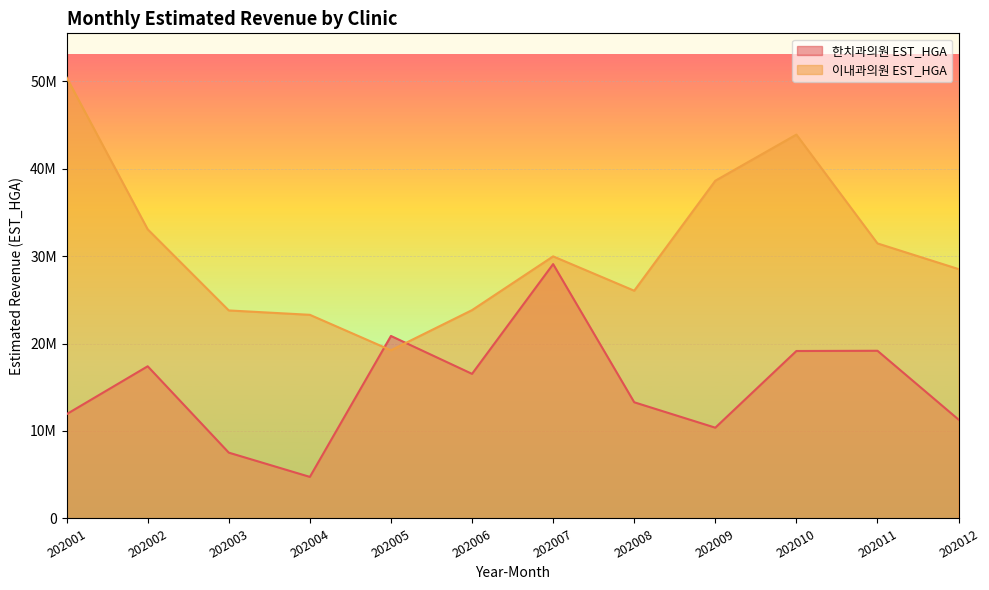

What are all the series names shown in the legend?

한치과의원 EST_HGA, 이내과의원 EST_HGA